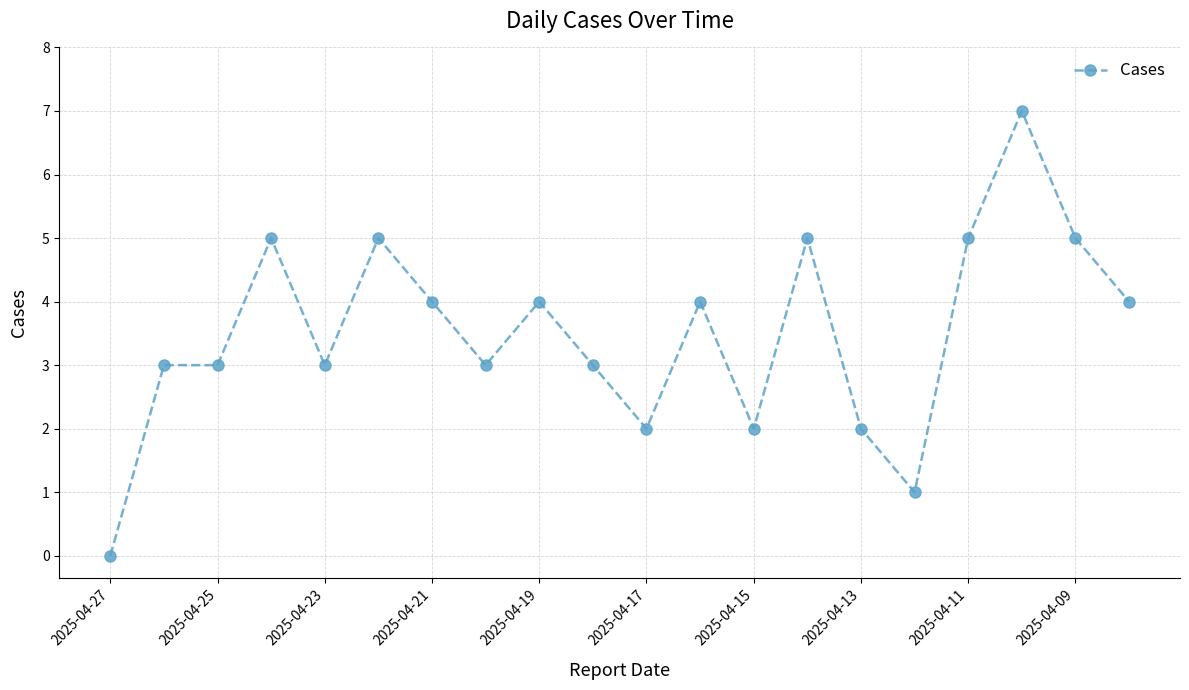

What is the average value?

4